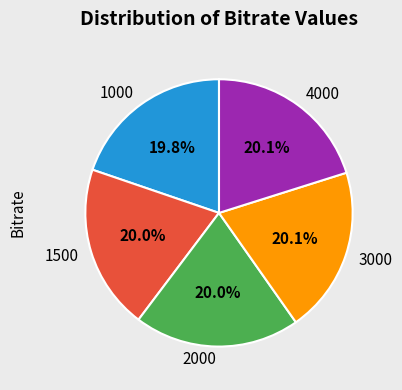

To the nearest percent, what is the average slice percentage?

20%